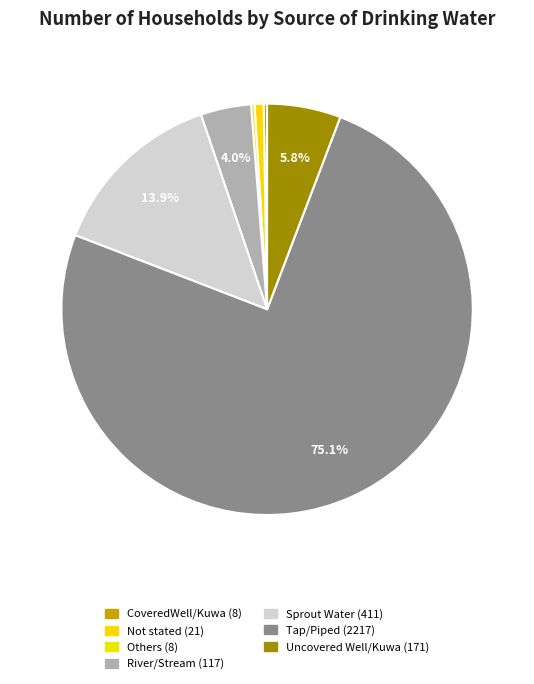

Does Tap/Piped account for over 50% of the chart?

Yes